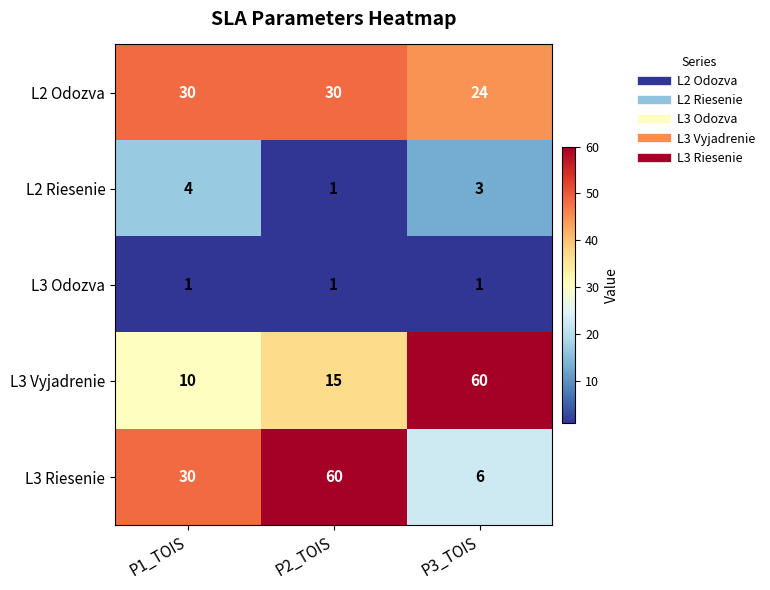

How many L3 Vyjadrenie values are between 10 and 60?

3